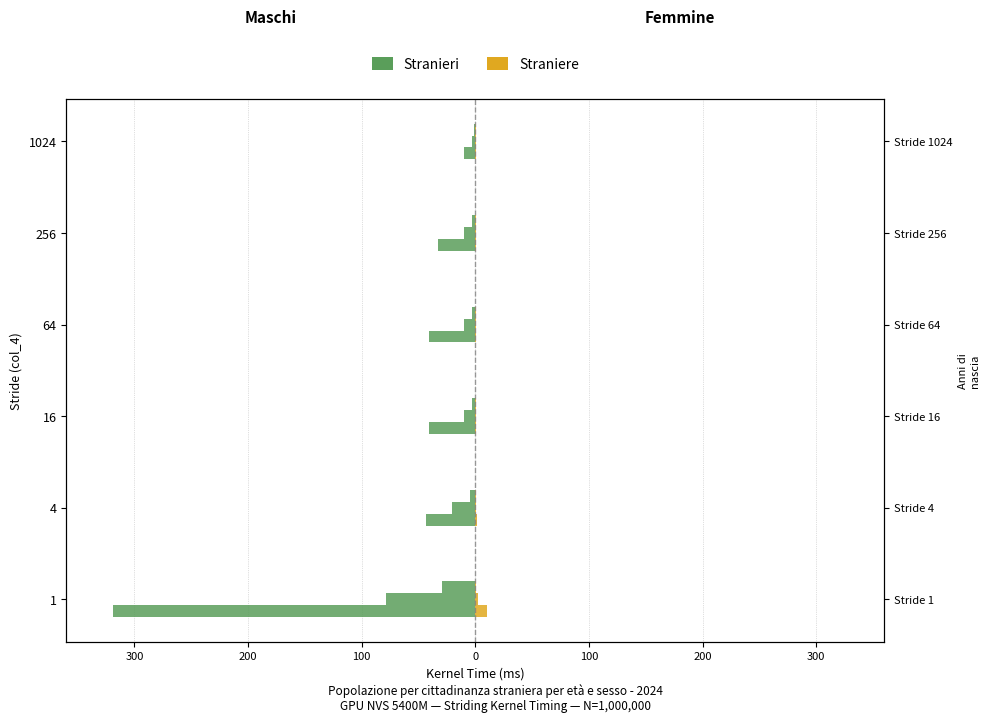

What is the maximum value shown in the chart?

10.1